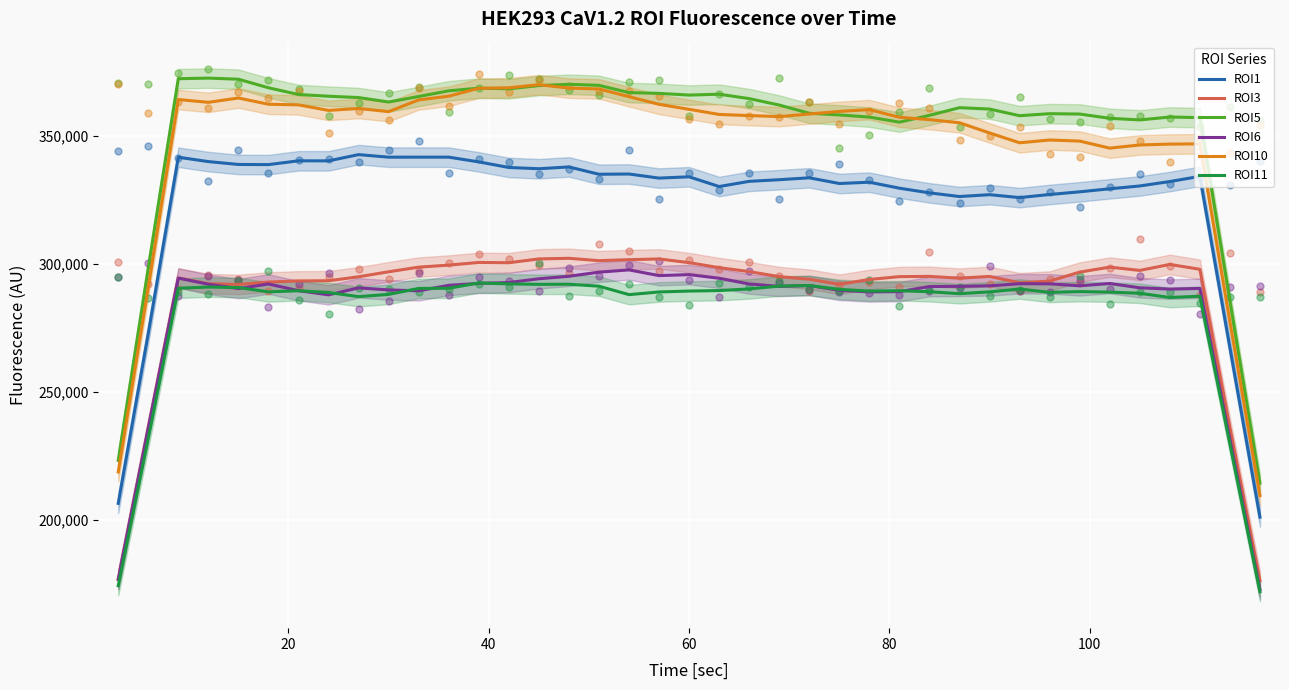

What are all the series names shown in the legend?

ROI1, ROI3, ROI5, ROI6, ROI10, ROI11